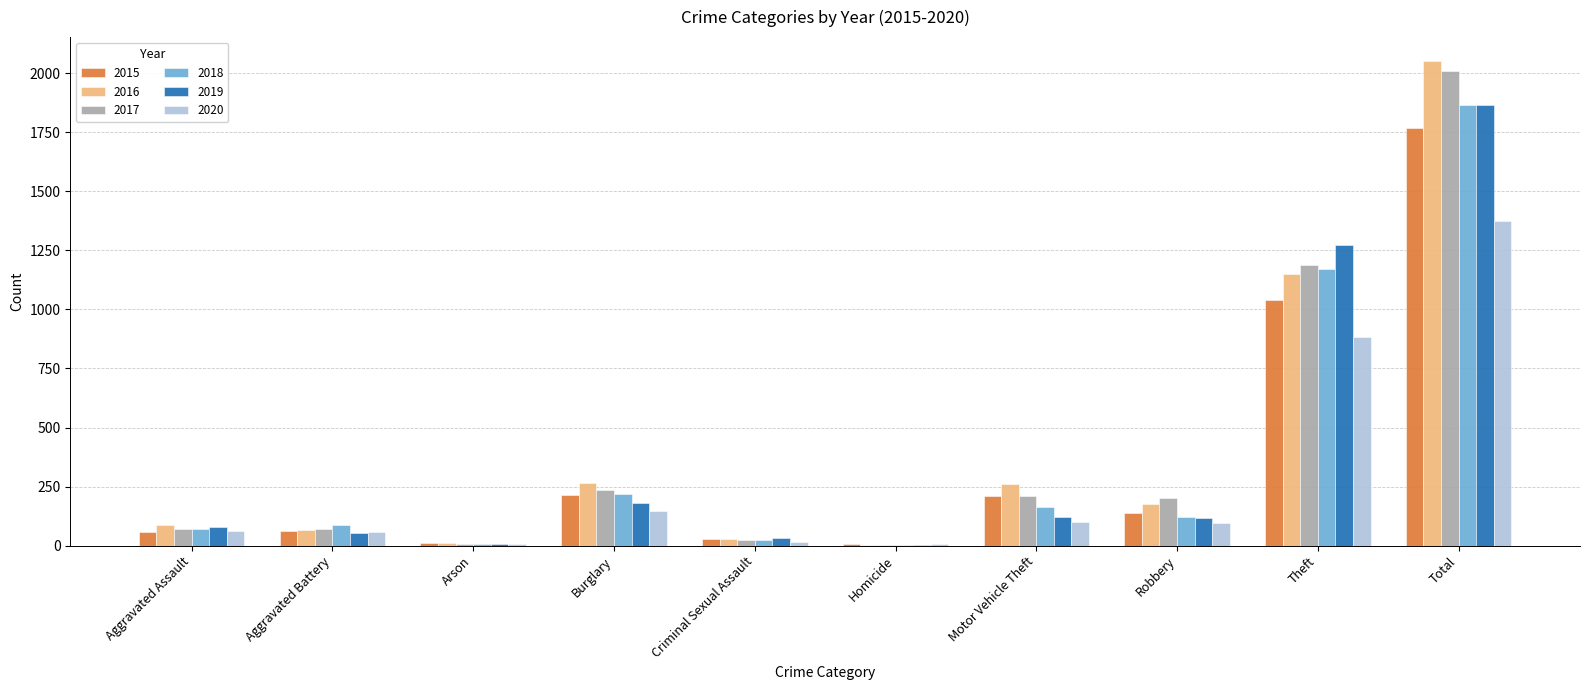

Is it true that 2017 equals 237 at Burglary?

True